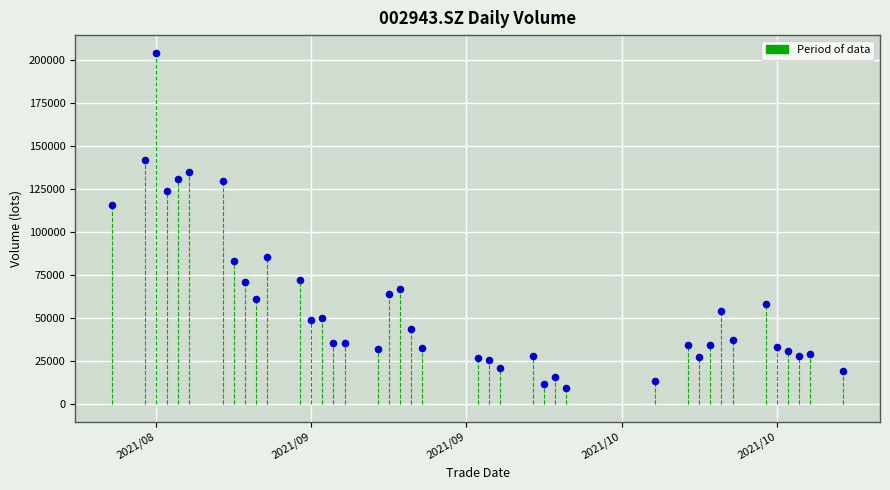

What Y value in the scatter plot is closest to 106903?

115999.2